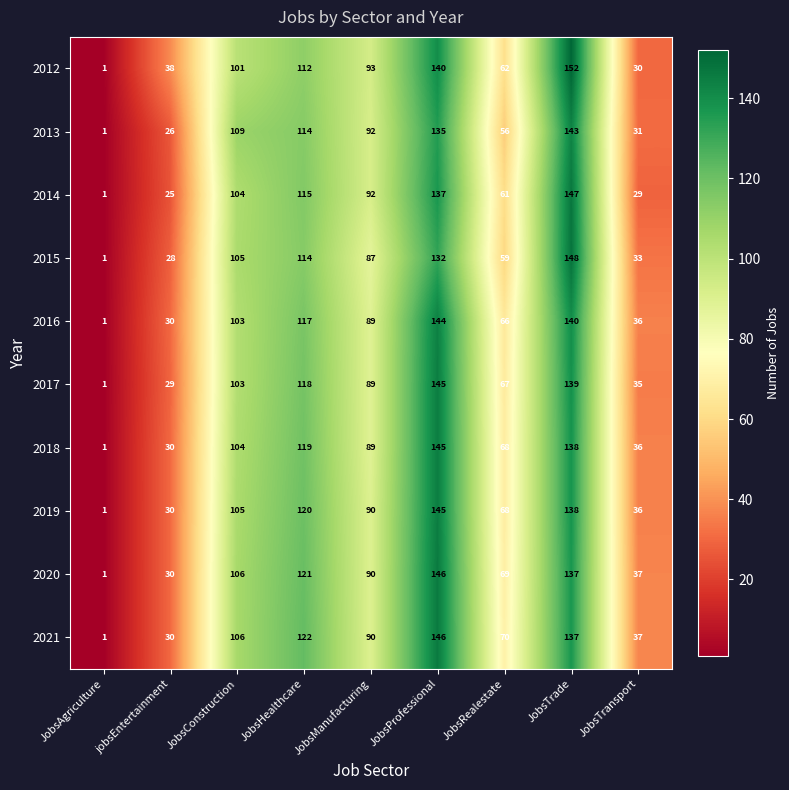

List the labels in order of 2018 value, largest first.

JobsProfessional, JobsTrade, JobsHealthcare, JobsConstruction, JobsManufacturing, JobsRealestate, JobsTransport, jobsEntertainment, JobsAgriculture